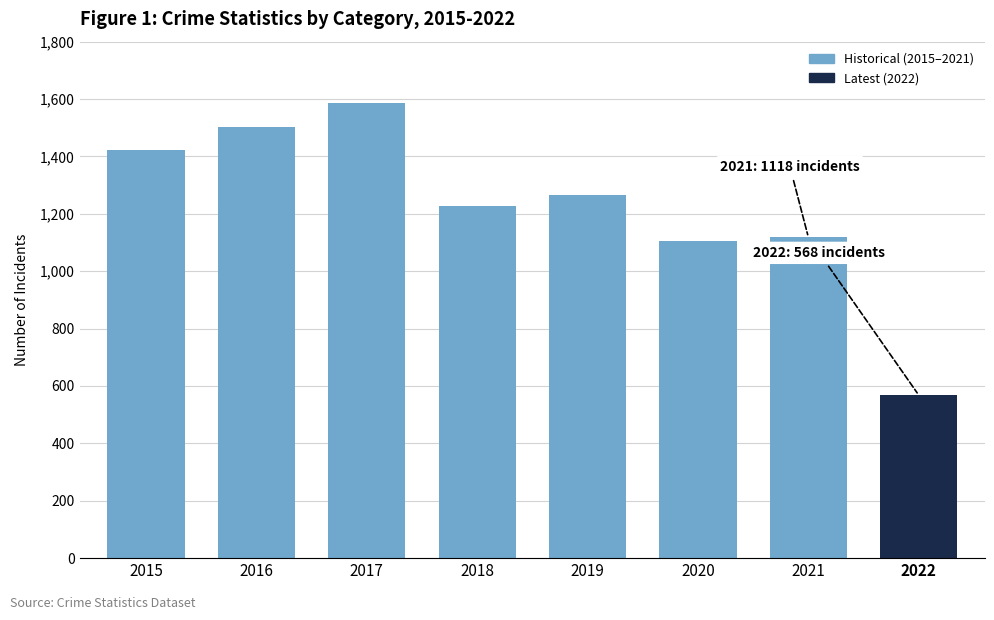

What is the value of the 7th bar from the left?

1118